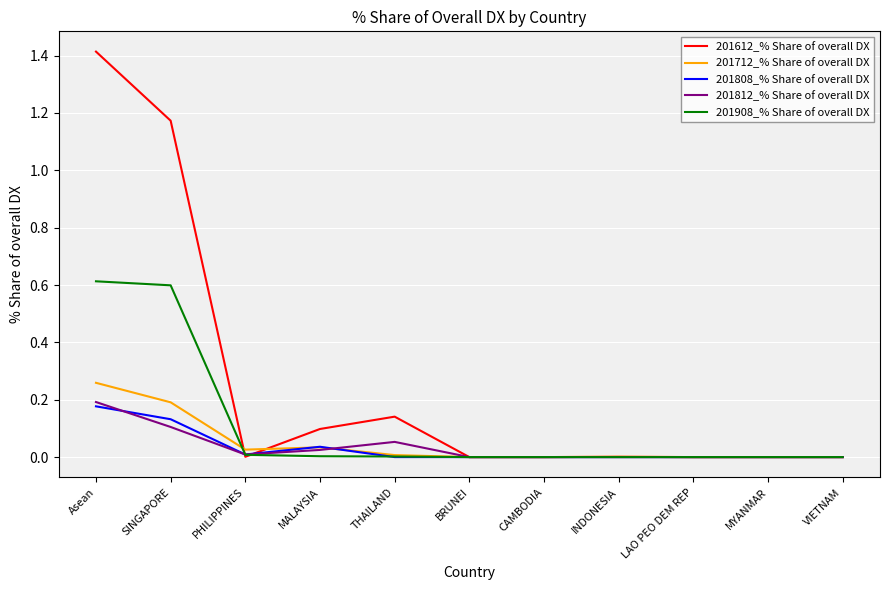

What is the difference between the maximum and minimum values in the 201612_% Share of overall DX series?

1.4